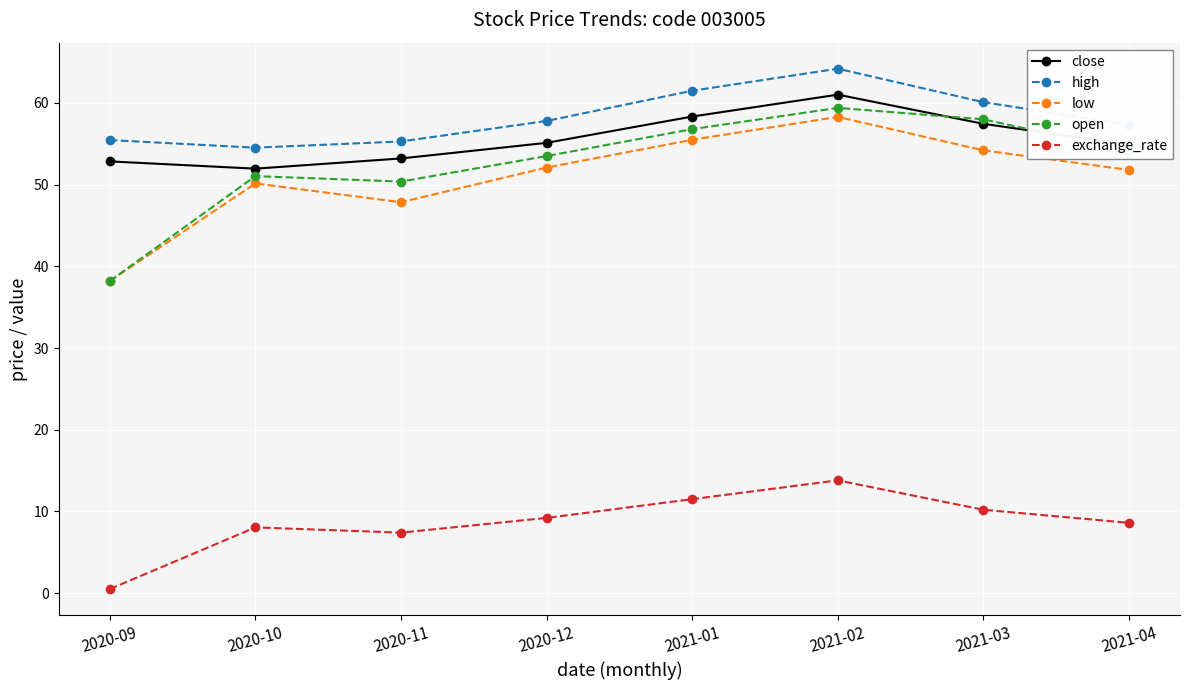

Is it true that close equals 52.0 at 2020-10?

True